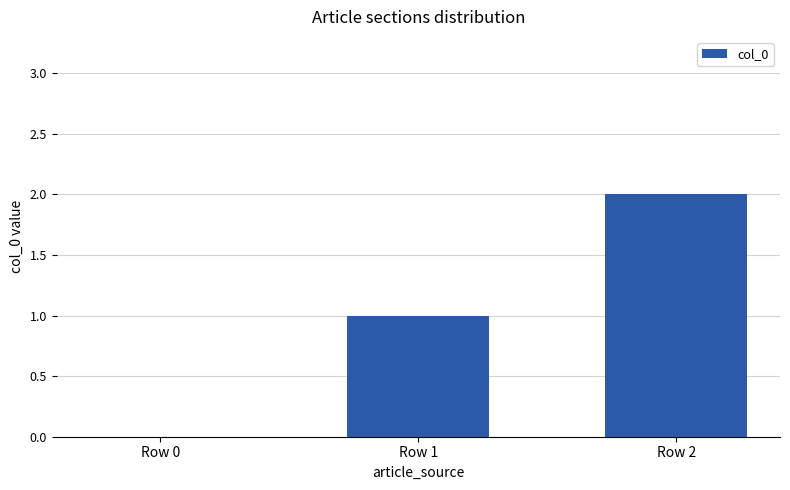

How many positive values are there?

2